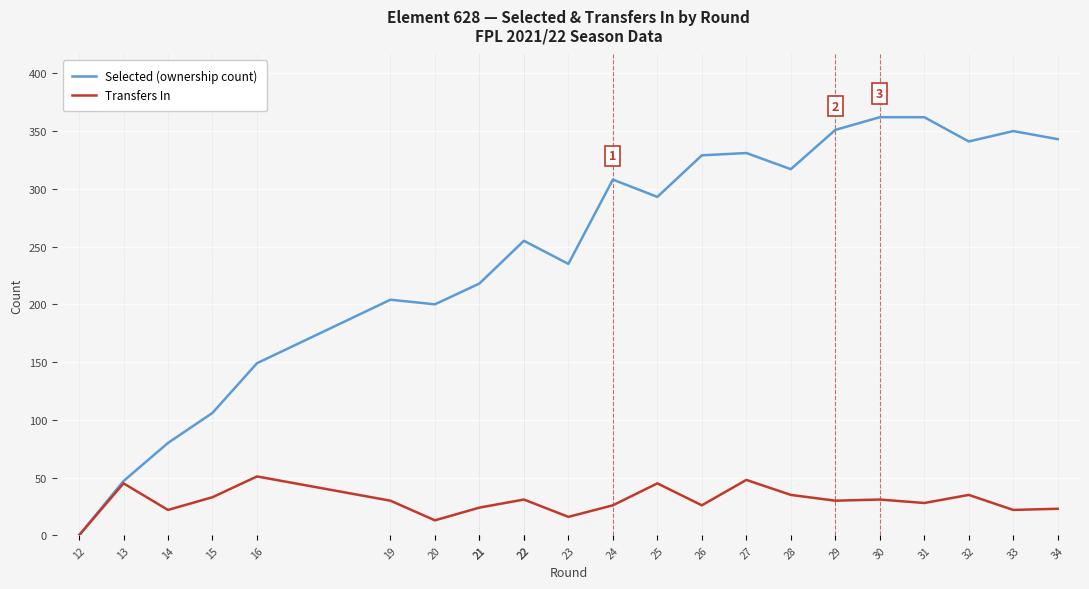

True or false: Selected (ownership count) and Transfers In cross at least once.

False